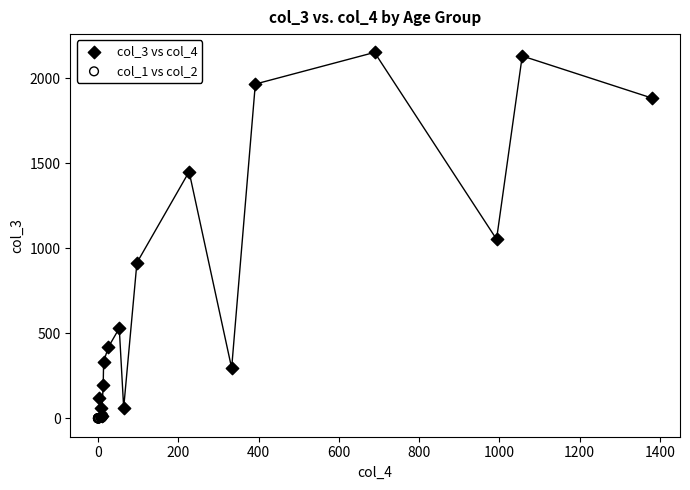

Which series has the widest spread of Y values?

col_3 vs col_4